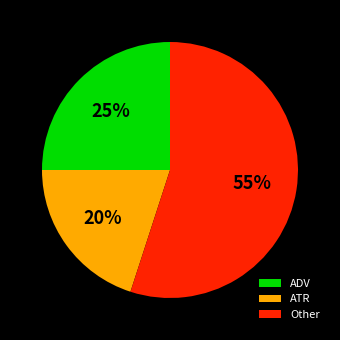

Count the number of slices in the pie.

3